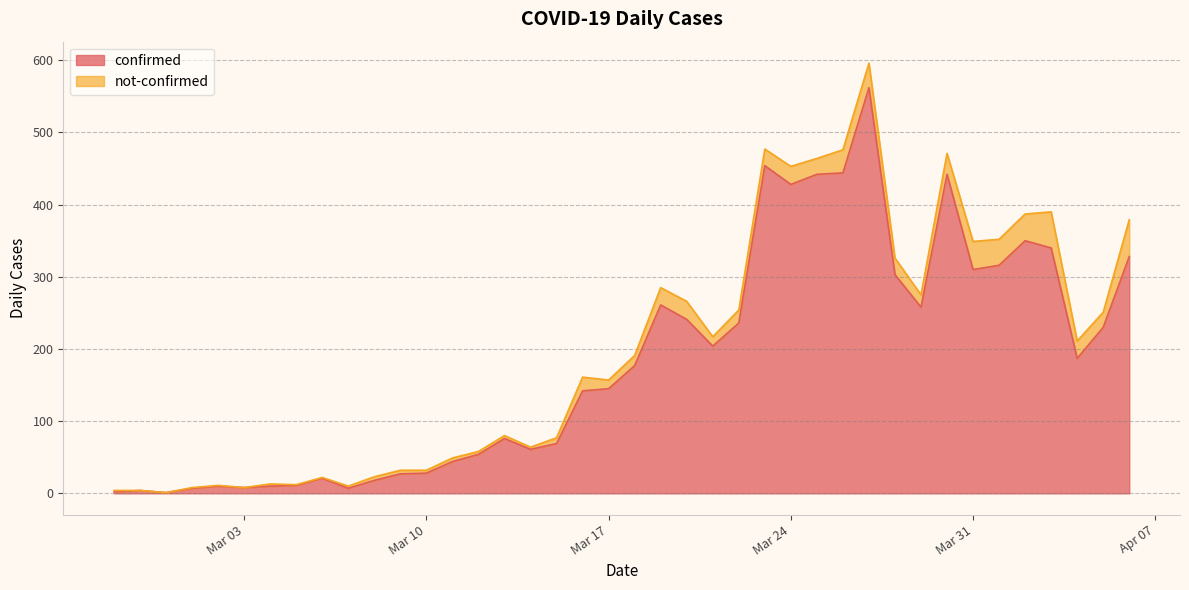

Rank the categories by value from highest to lowest.

2020-03-27, 2020-03-23, 2020-03-26, 2020-03-25, 2020-03-30, 2020-03-24, 2020-04-02, 2020-04-03, 2020-04-06, 2020-04-01, 2020-03-31, 2020-03-28, 2020-03-19, 2020-03-29, 2020-03-20, 2020-03-22, 2020-04-05, 2020-03-21, 2020-04-04, 2020-03-18, 2020-03-17, 2020-03-16, 2020-03-13, 2020-03-15, 2020-03-14, 2020-03-12, 2020-03-11, 2020-03-10, 2020-03-09, 2020-03-06, 2020-03-08, 2020-03-05, 2020-03-02, 2020-03-04, 2020-03-03, 2020-03-01, 2020-03-07, 2020-02-28, 2020-02-27, 2020-02-29